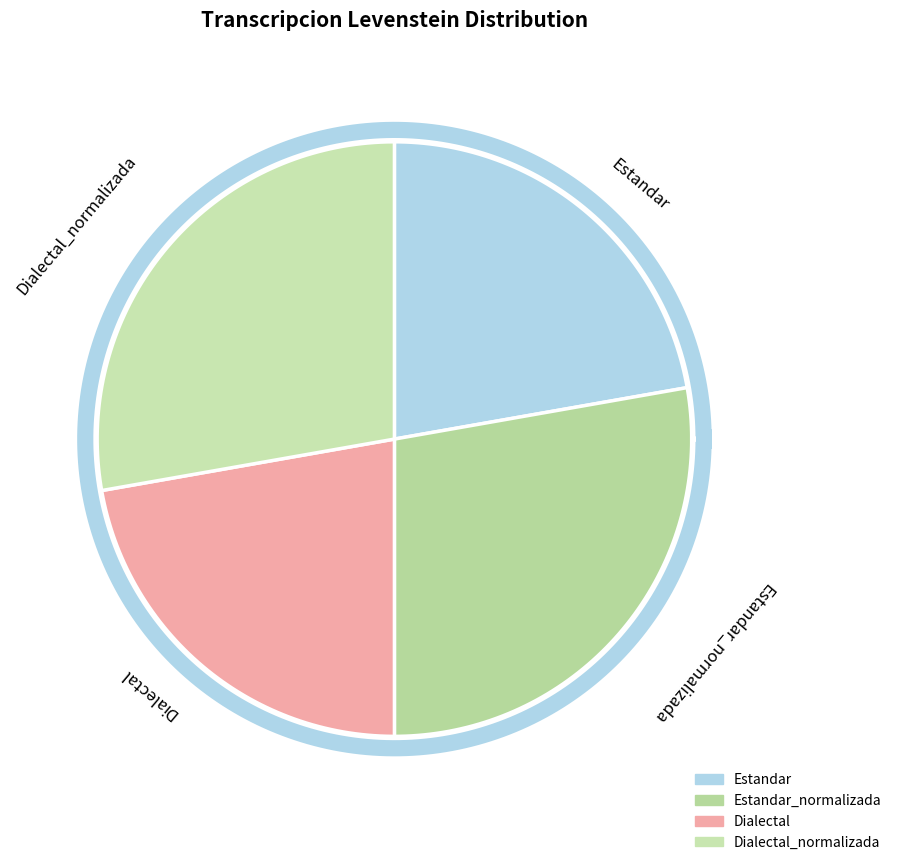

Count the number of slices in the pie.

4